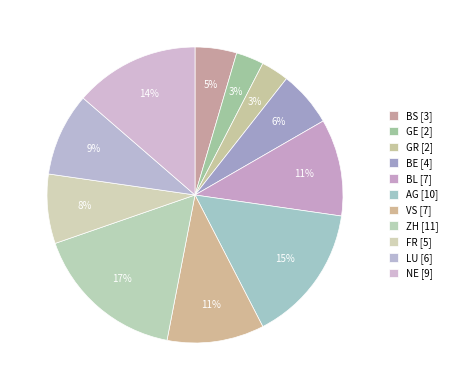

How many segments does this pie chart have?

11